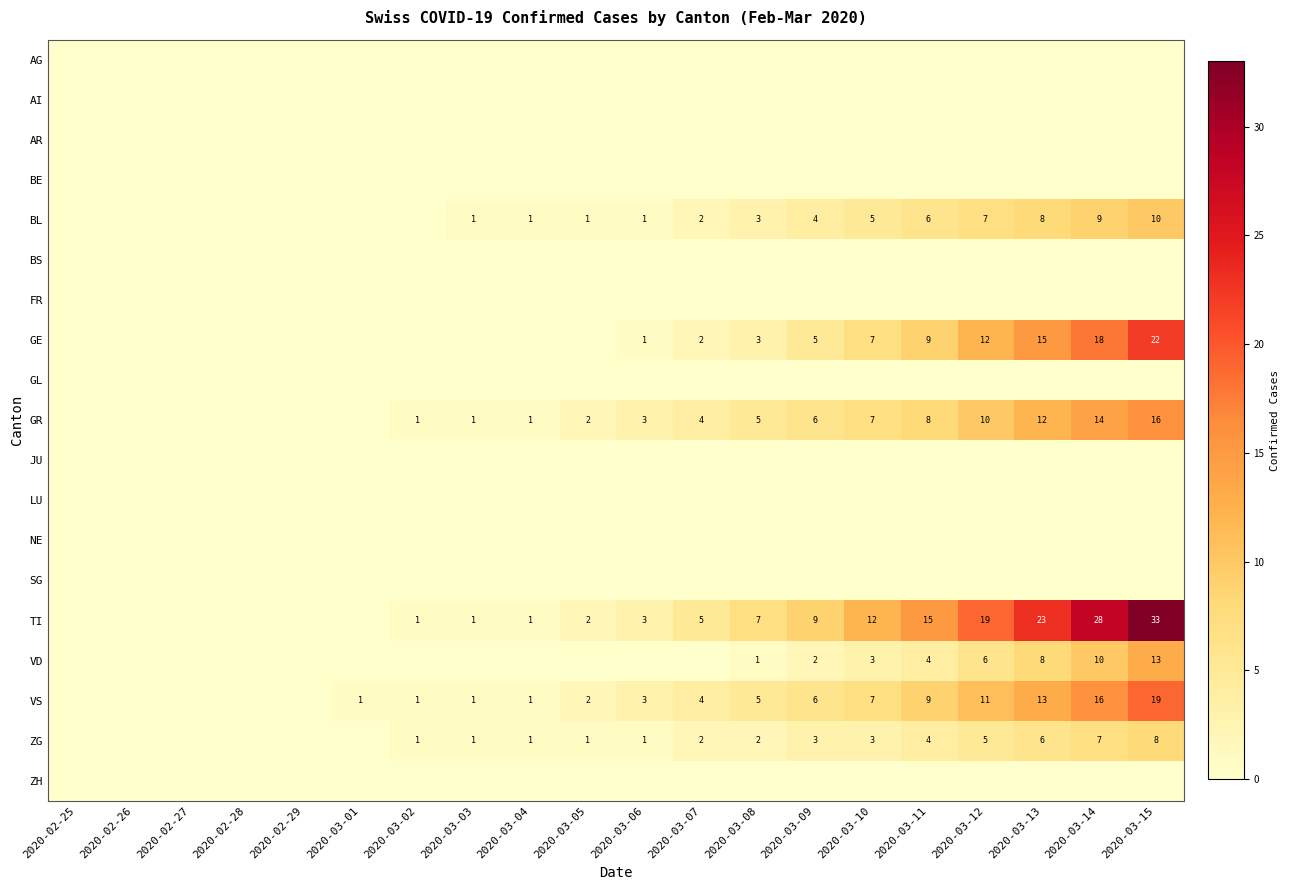

What is the spread (max minus min) of values at 2020-03-15?

33